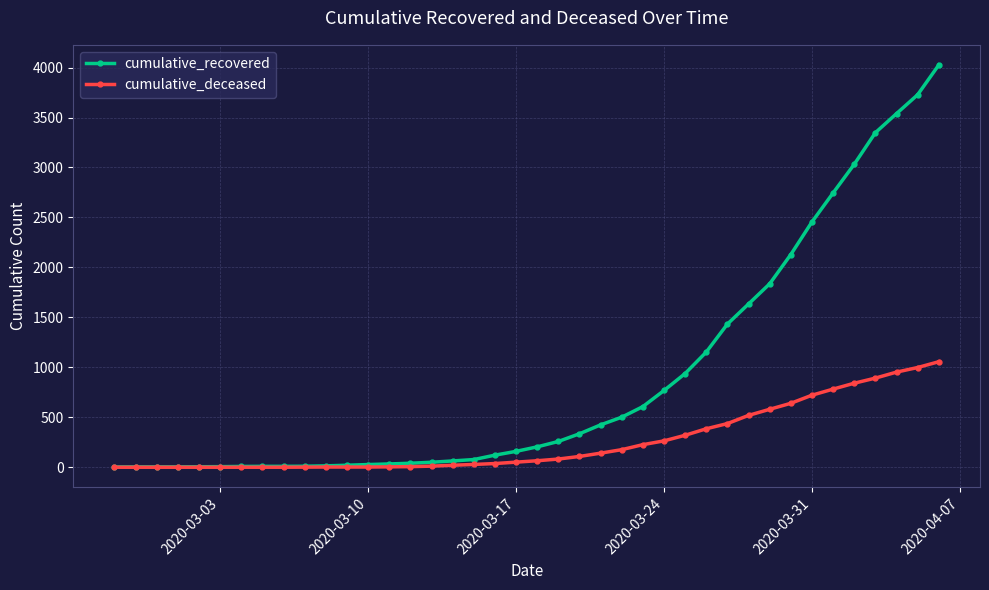

How many values in the cumulative_recovered series are below 204?

20